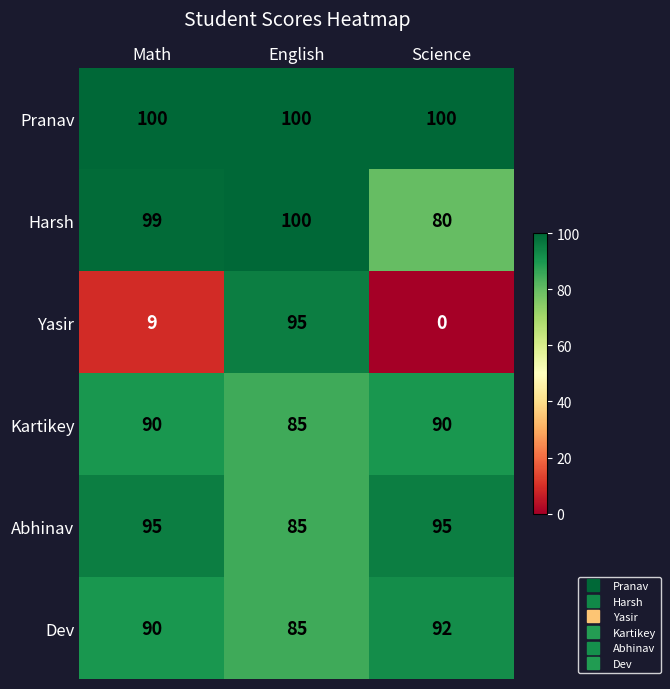

Reading left to right, extract all data points from this chart.

Pranav: 100	100	100
Harsh: 99	100	80
Yasir: 9	95	0
Kartikey: 90	85	90
Abhinav: 95	85	95
Dev: 90	85	92